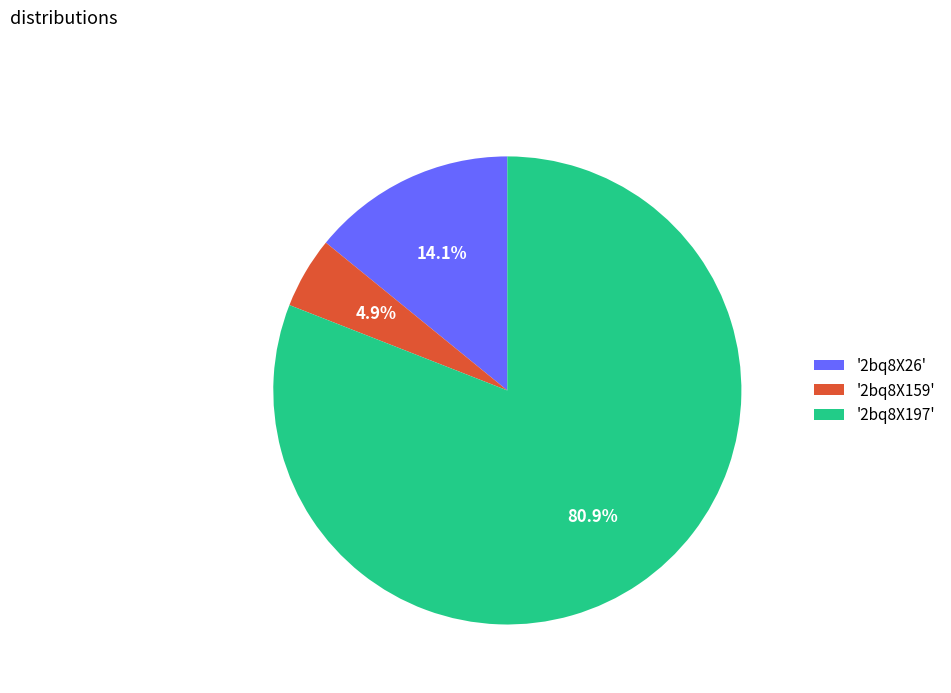

Does any single category account for the majority?

Yes